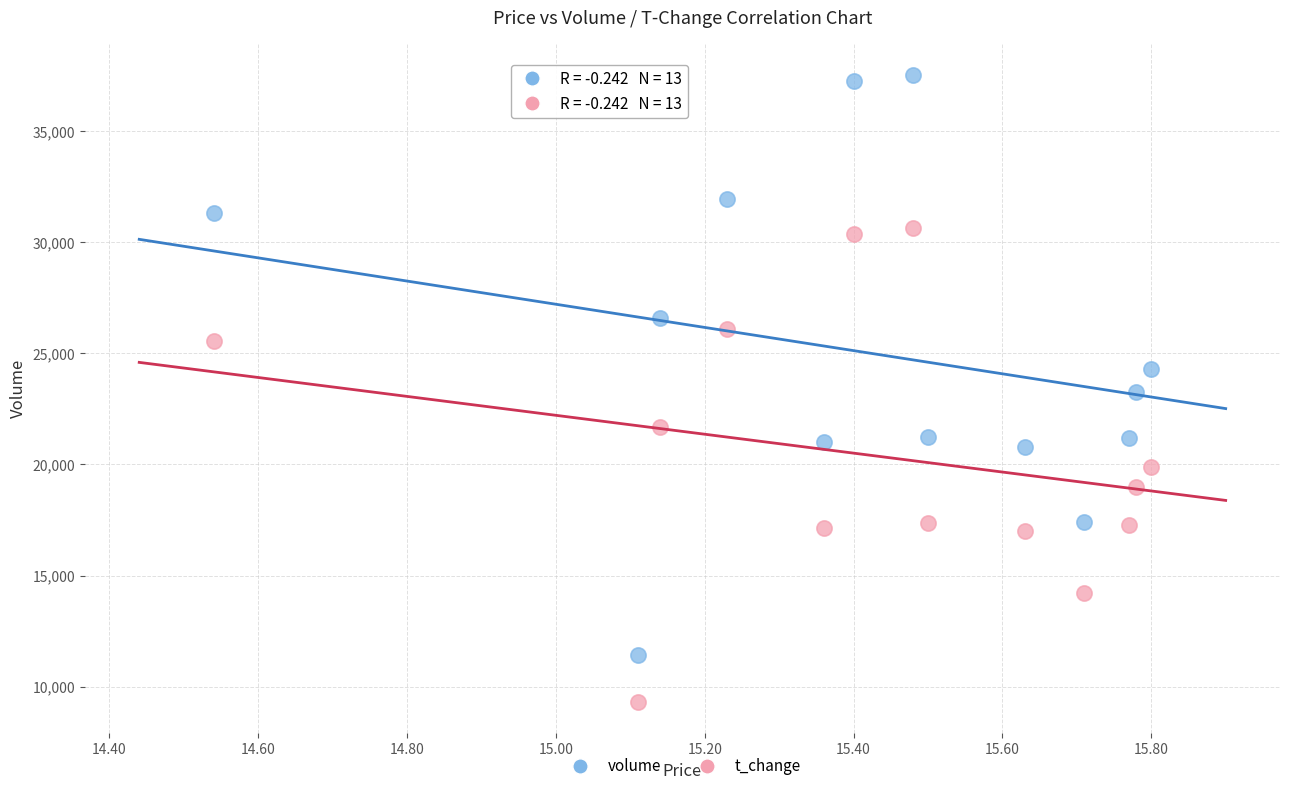

Across all data points, what is the range of Y values (max minus min)?

28240.0